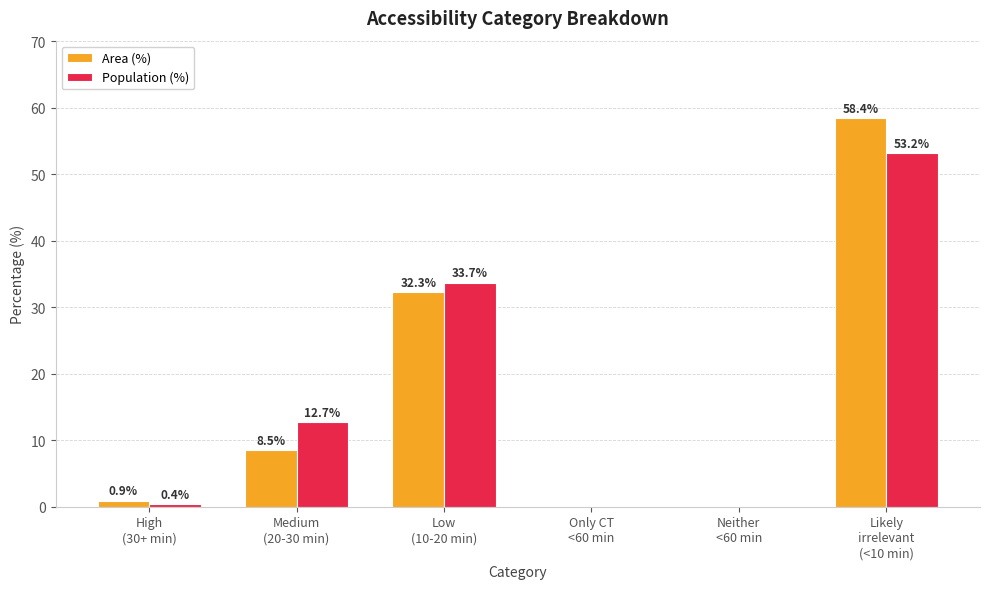

Is it true that Area (%) equals 40.1 at Neither
<60 min?

False